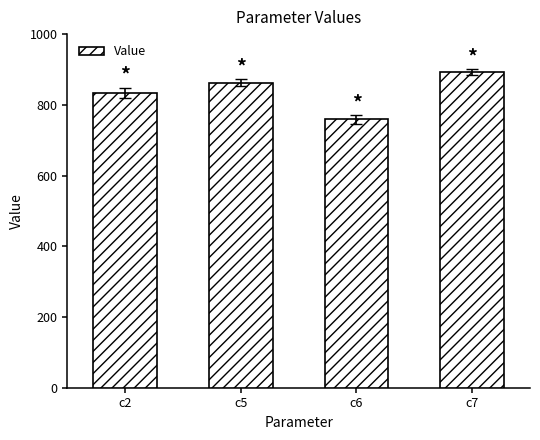

List the labels in order of value, smallest first.

c6, c2, c5, c7